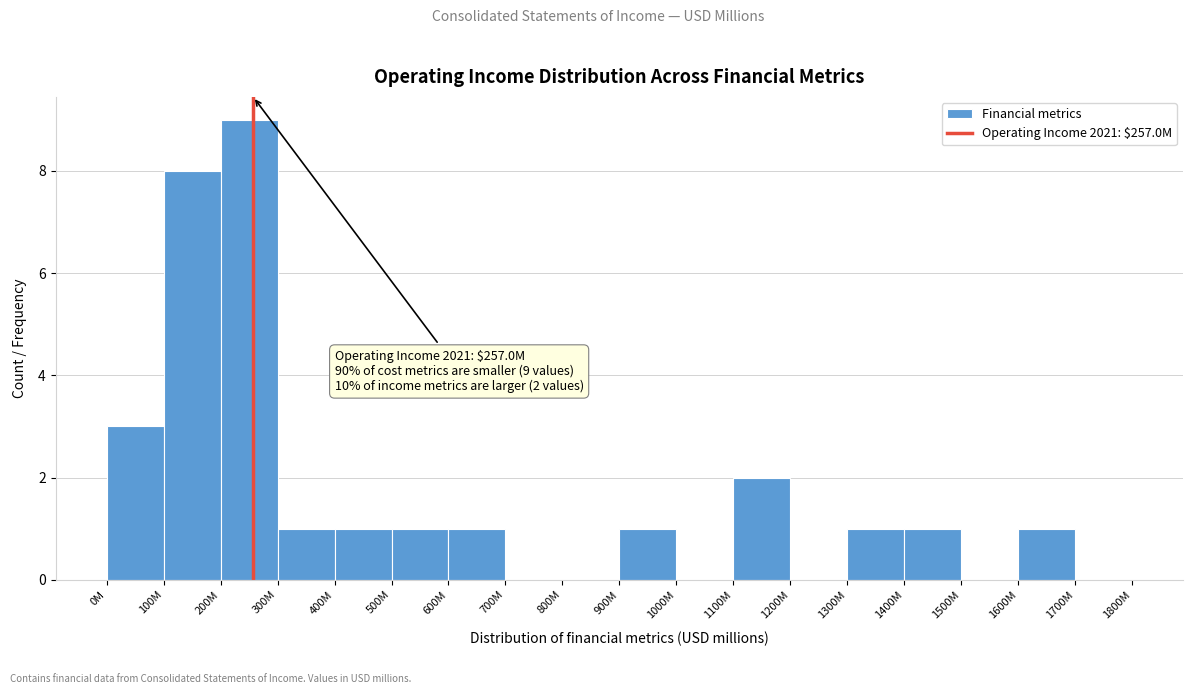

Reading left to right, transcribe all the data shown in this chart.

0M=3	100M=8	200M=9	300M=1	400M=1	500M=1	600M=1	700M=0	800M=0	900M=1	1000M=0	1100M=2	1200M=0	1300M=1	1400M=1	1500M=0	1600M=1	1700M=0